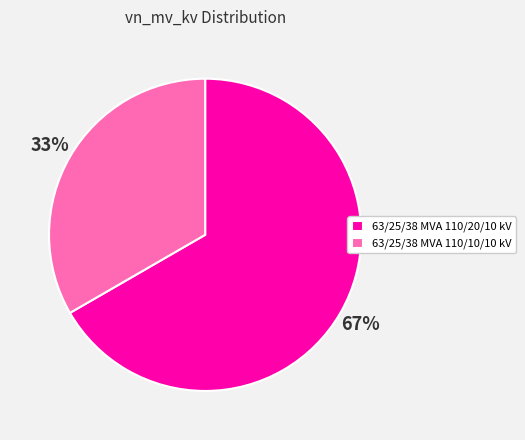

Count the number of slices in the pie.

2